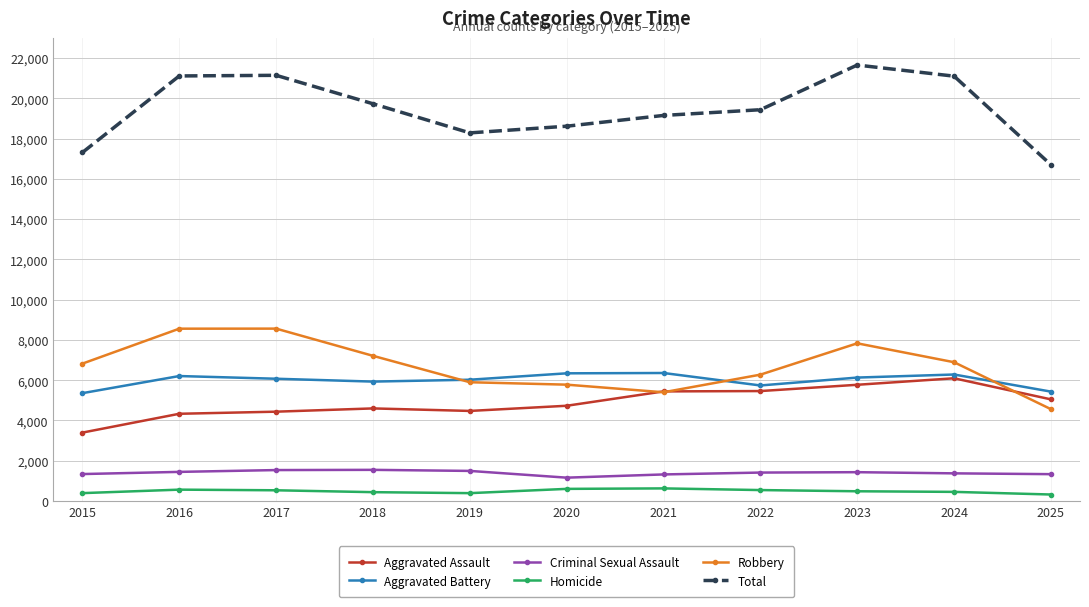

At which label does Aggravated Assault reach its minimum?

2015